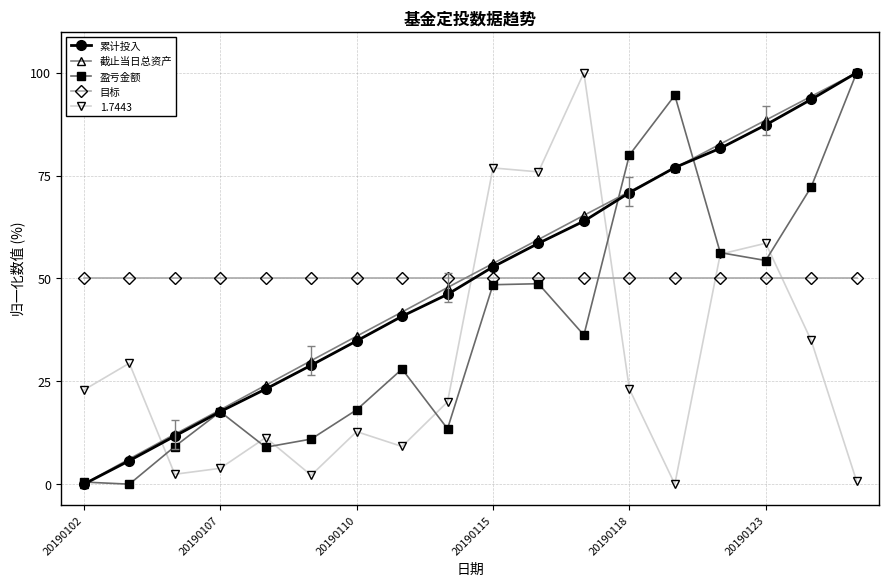

Count the number of categories in the chart.

18